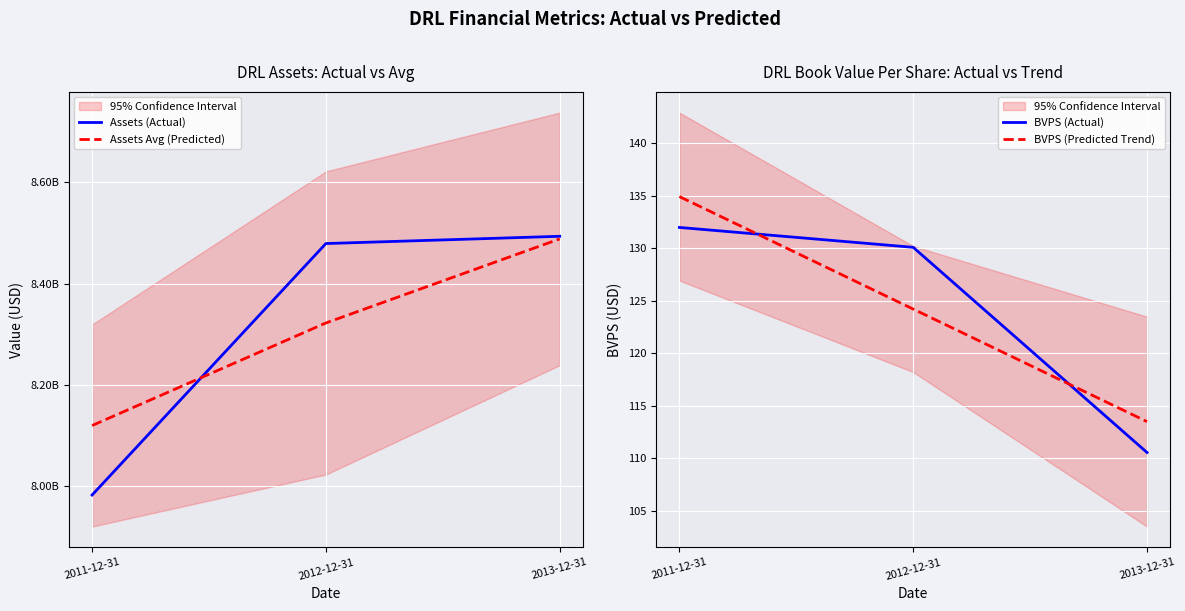

Between 2013-12-31 and 2012-12-31, which is larger?

2013-12-31